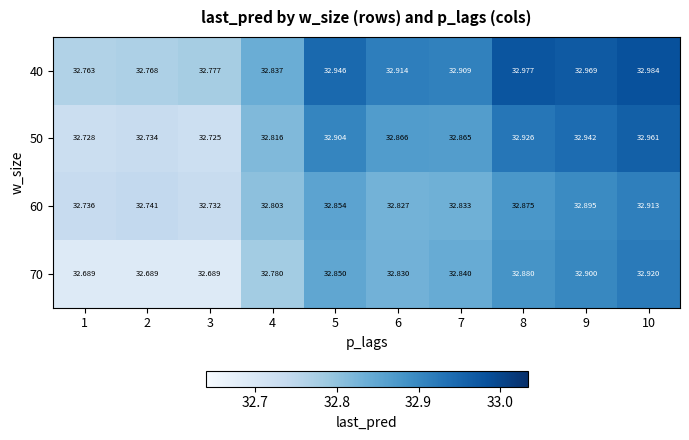

Reading left to right, extract all data points from this chart.

40: 1=32.8	2=32.8	3=32.8	4=32.8	5=32.9	6=32.9	7=32.9	8=33.0	9=33.0	10=33.0
50: 1=32.7	2=32.7	3=32.7	4=32.8	5=32.9	6=32.9	7=32.9	8=32.9	9=32.9	10=33.0
60: 1=32.7	2=32.7	3=32.7	4=32.8	5=32.9	6=32.8	7=32.8	8=32.9	9=32.9	10=32.9
70: 1=32.7	2=32.7	3=32.7	4=32.8	5=32.9	6=32.8	7=32.8	8=32.9	9=32.9	10=32.9